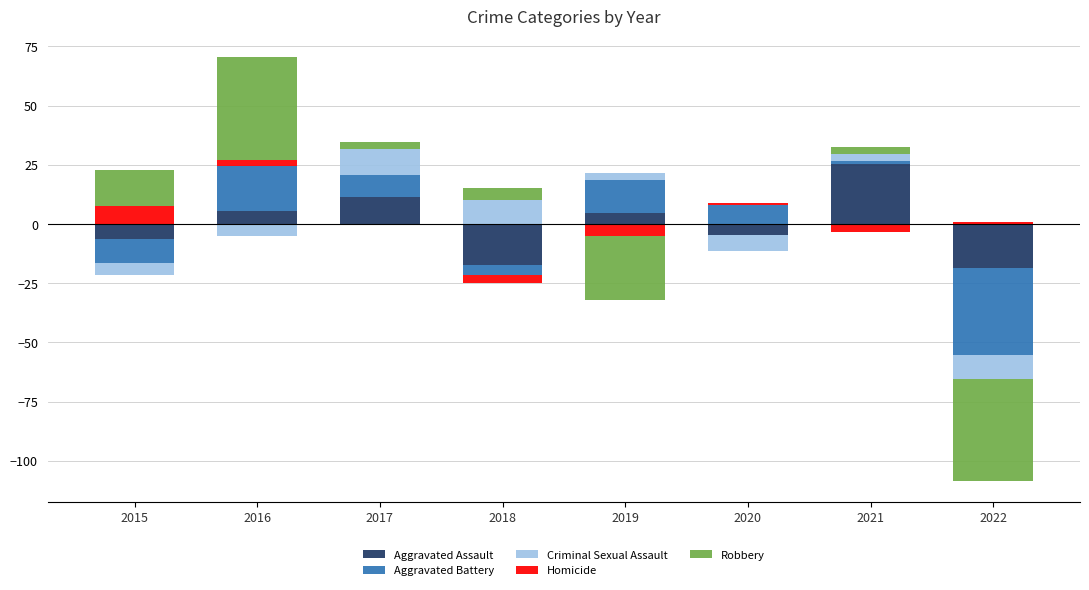

Which has a higher value, 2019 or 2015?

2019